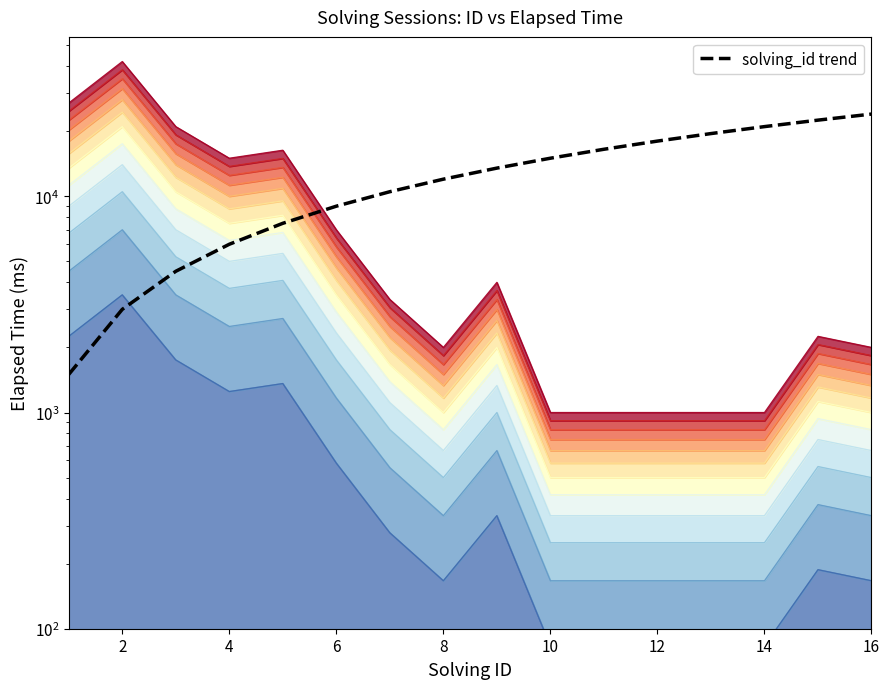

What is the value of the 4th point from the left?

6000